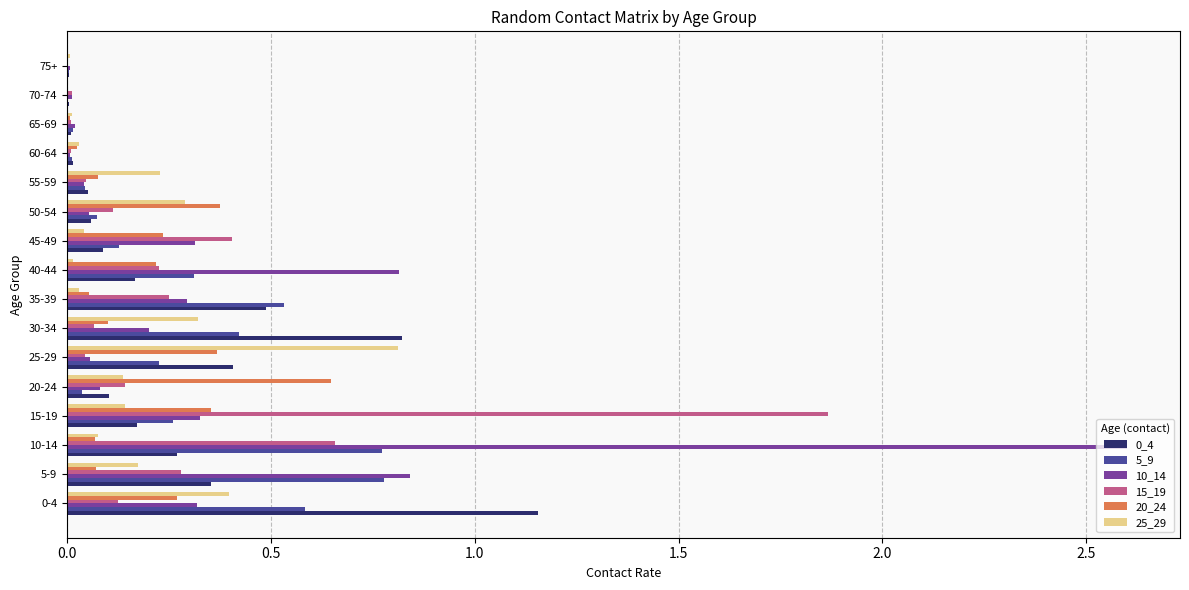

Which label corresponds to the largest value in the chart?

10-14